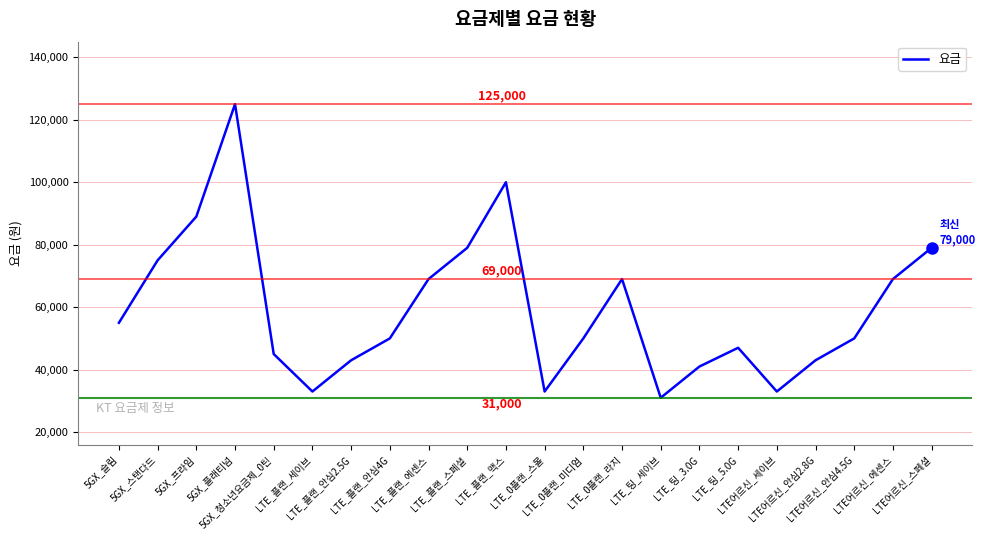

Which category has the highest value across all series?

5GX_플래티넘